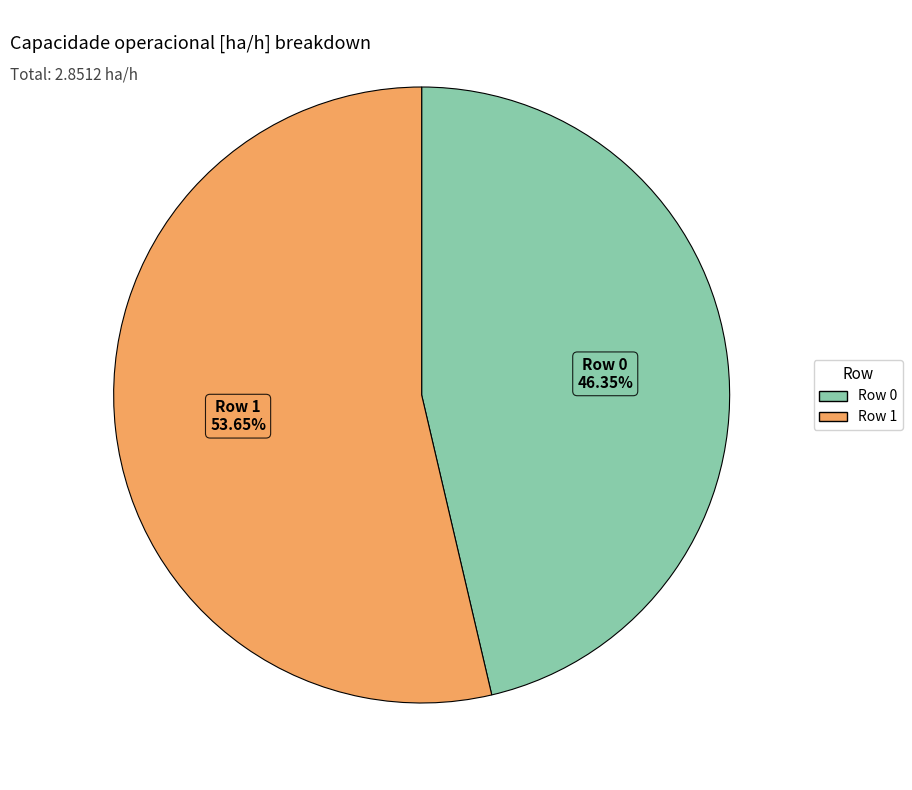

The Row 0 slice represents 35% of the pie. True or false?

False